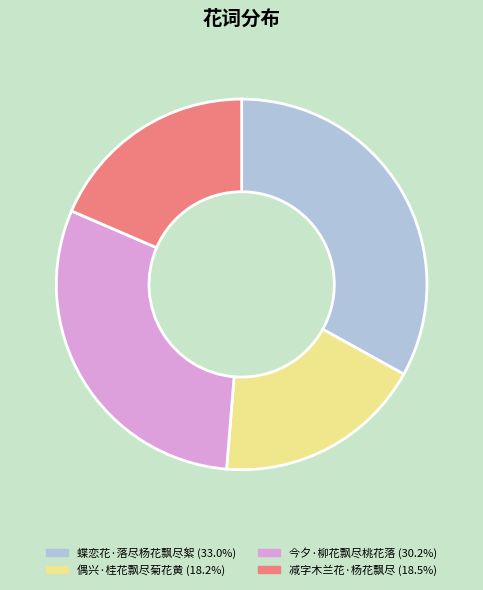

How many slices are in this pie chart?

4